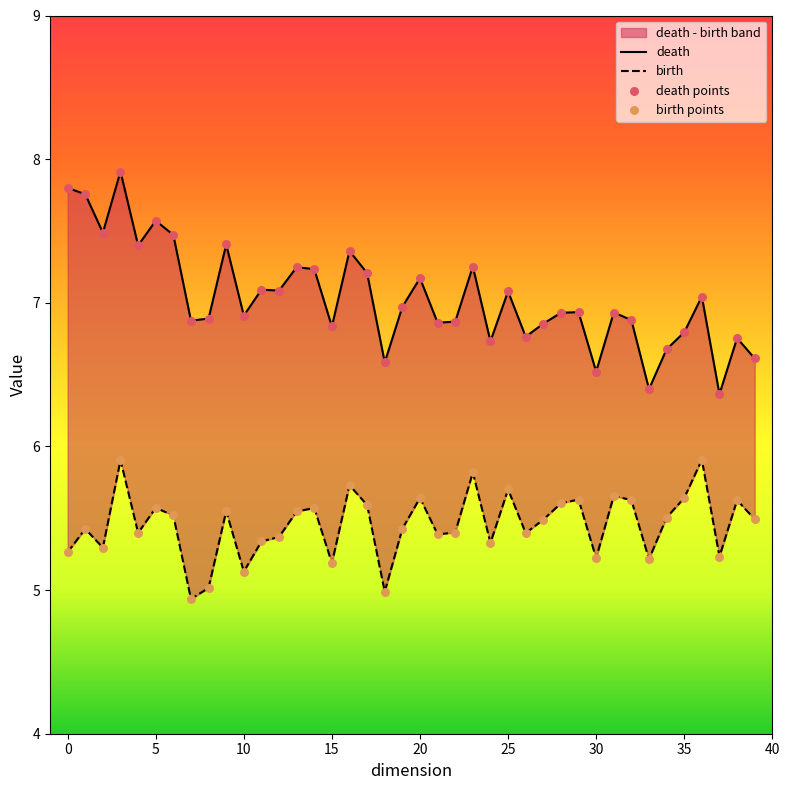

Which series has the largest total across all categories?

death